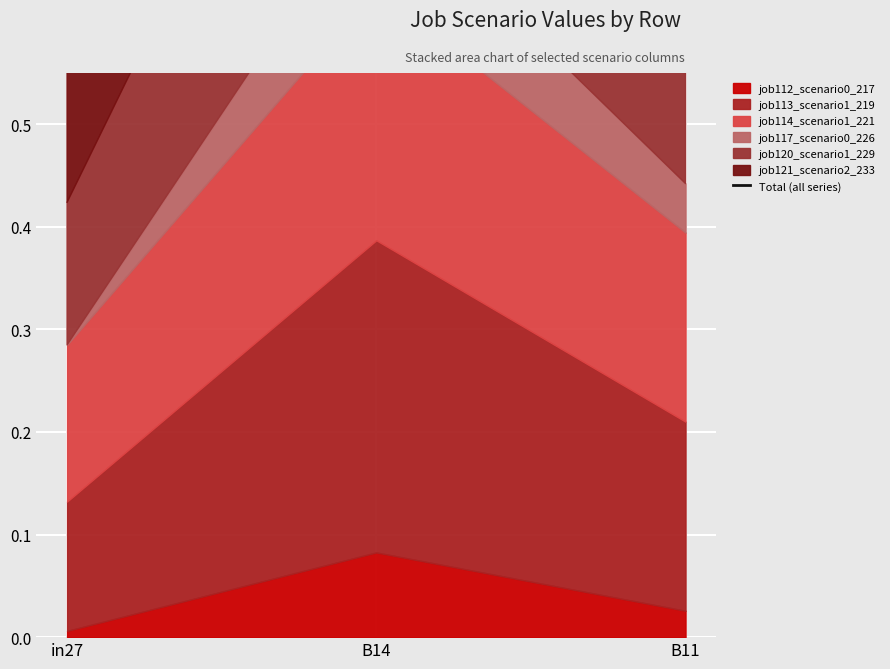

What is the average value?

0.9